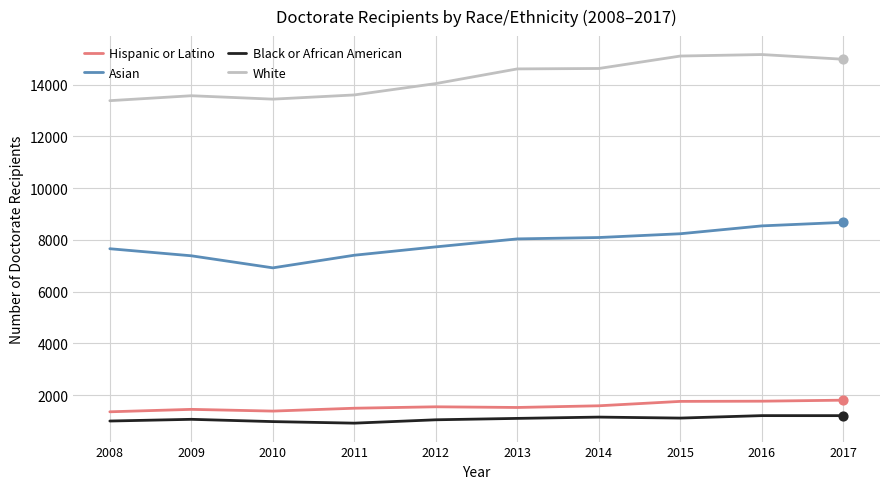

What is the total value across all series at 2008?

23393